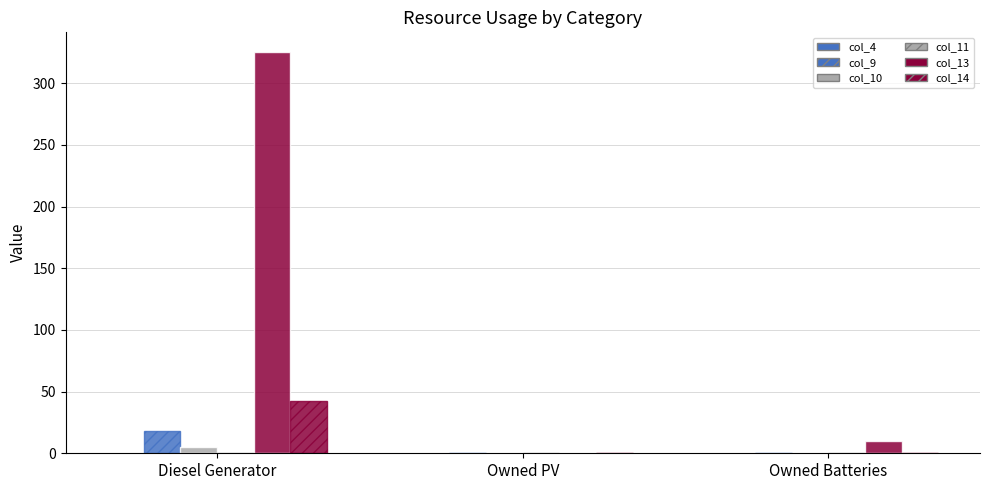

How many values in the col_14 series exceed 0?

1